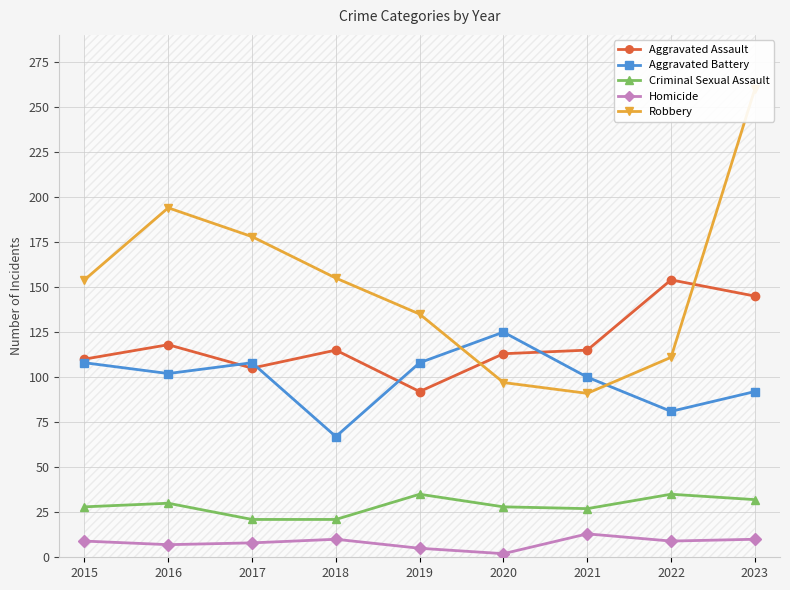

Reading right to left, extract all data points from this chart.

Aggravated Assault: 2023=145	2022=154	2021=115	2020=113	2019=92	2018=115	2017=105	2016=118	2015=110
Aggravated Battery: 2023=92	2022=81	2021=100	2020=125	2019=108	2018=67	2017=108	2016=102	2015=108
Criminal Sexual Assault: 2023=32	2022=35	2021=27	2020=28	2019=35	2018=21	2017=21	2016=30	2015=28
Homicide: 2023=10	2022=9	2021=13	2020=2	2019=5	2018=10	2017=8	2016=7	2015=9
Robbery: 2023=260	2022=111	2021=91	2020=97	2019=135	2018=155	2017=178	2016=194	2015=154